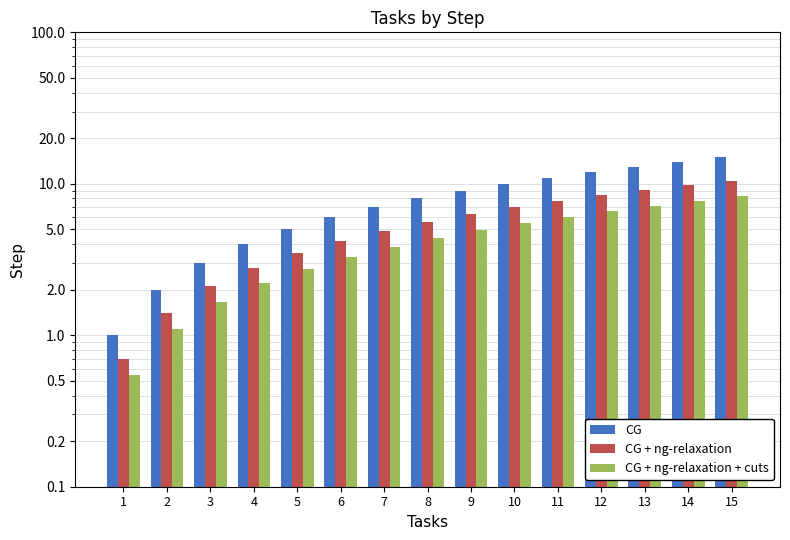

What are all the series names shown in the legend?

CG, CG + ng-relaxation, CG + ng-relaxation + cuts